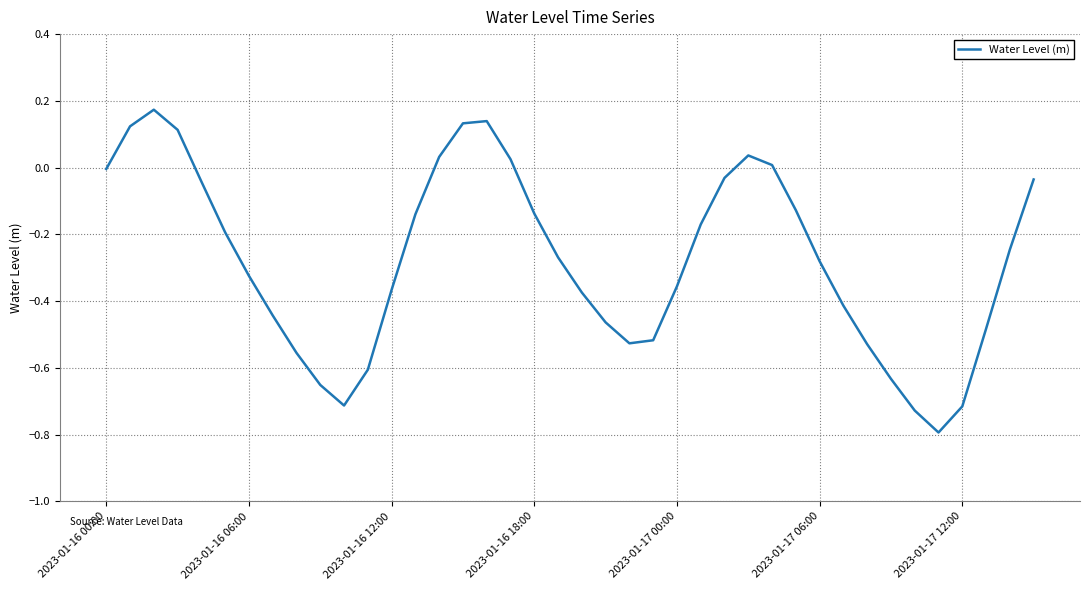

What is the difference between the maximum and minimum values?

1.0